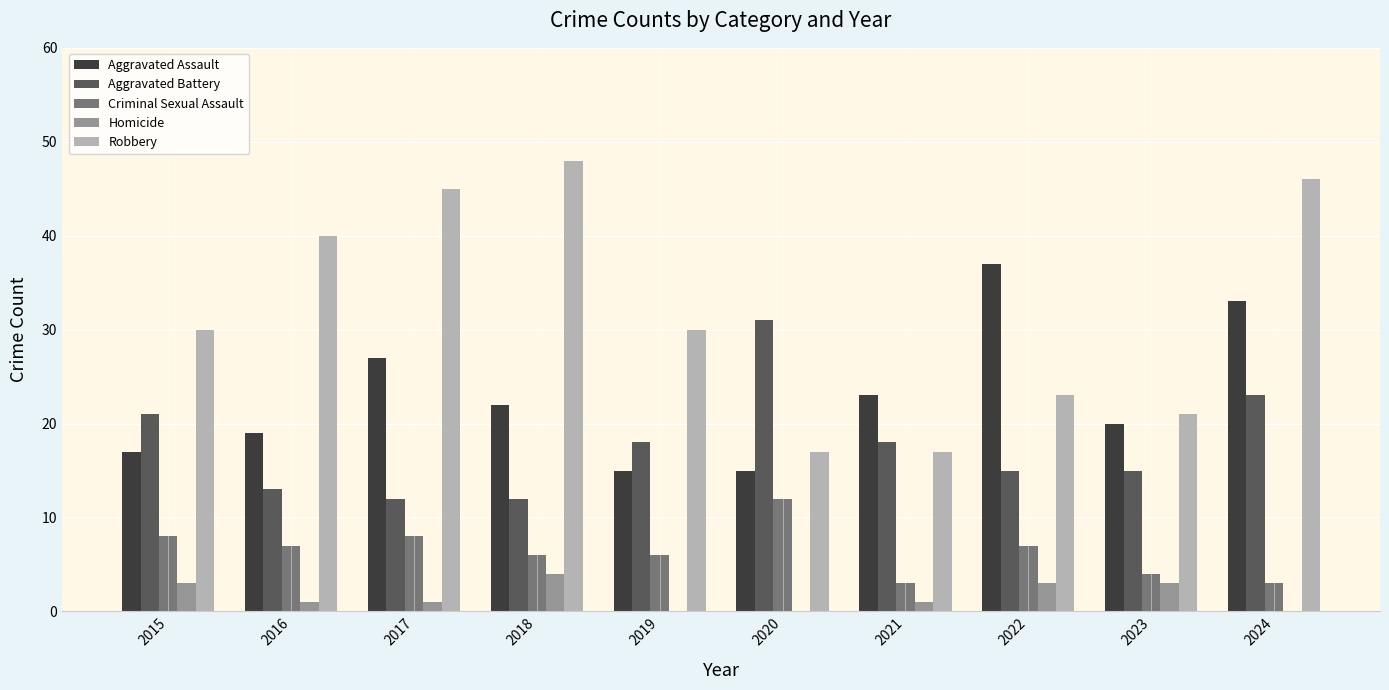

What is the sum of the Homicide values at 2020 and 2022?

3